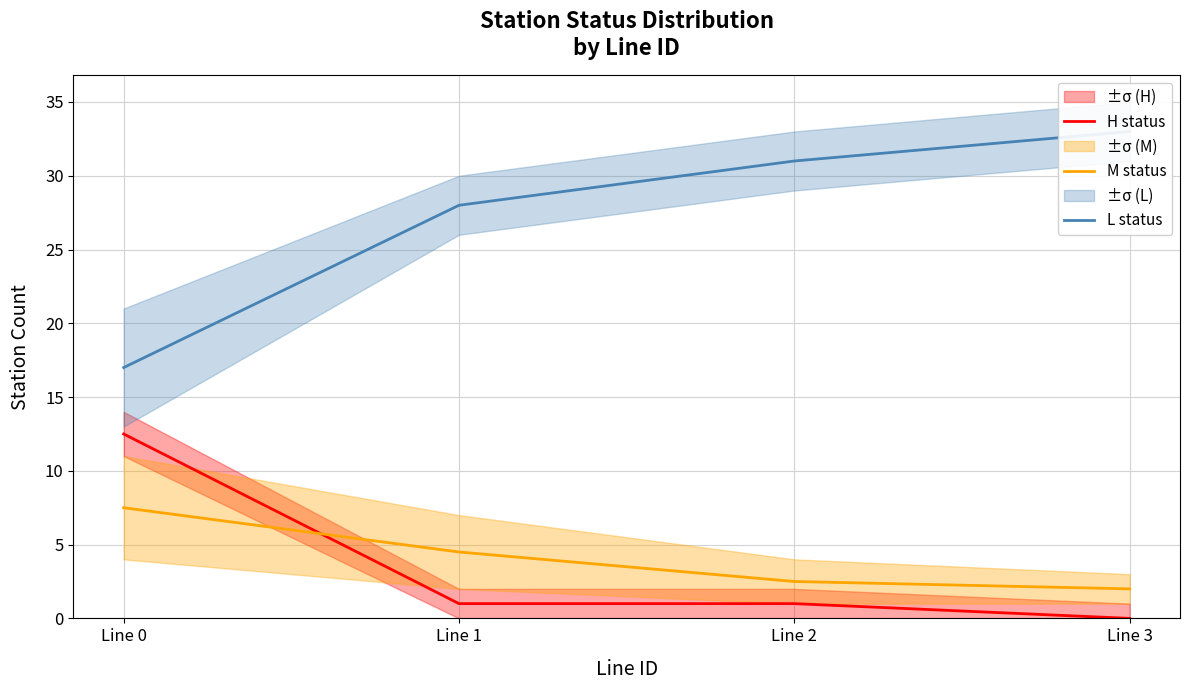

At which label is H status closest to 6?

Line 1